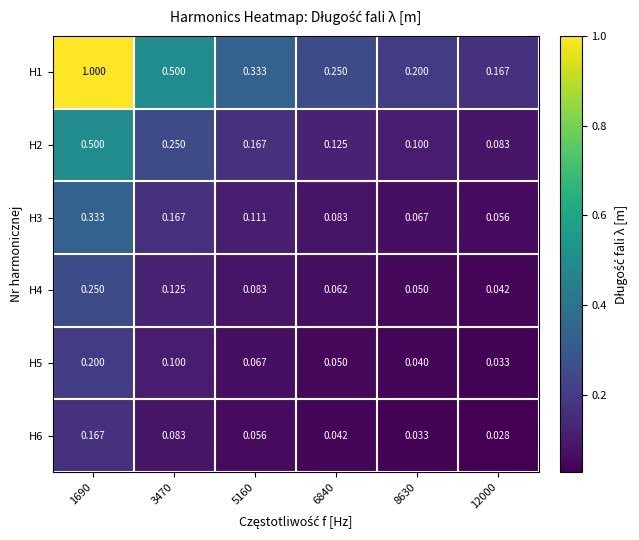

Is the value of H4 at 8630 greater than the value of H1 at 3470?

No